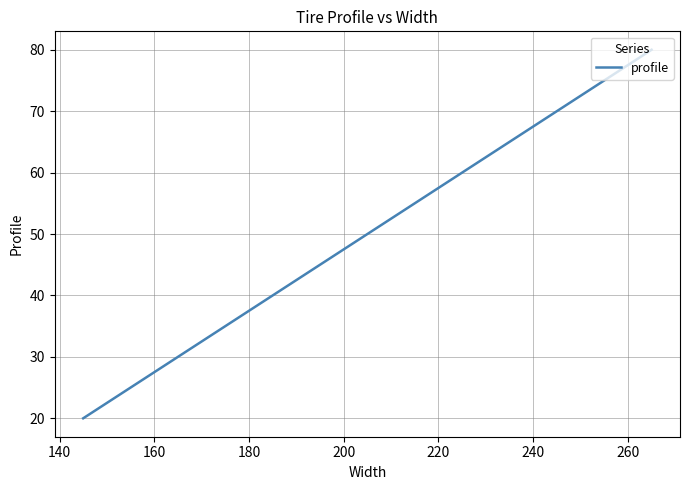

What is the difference between the maximum and minimum values?

60